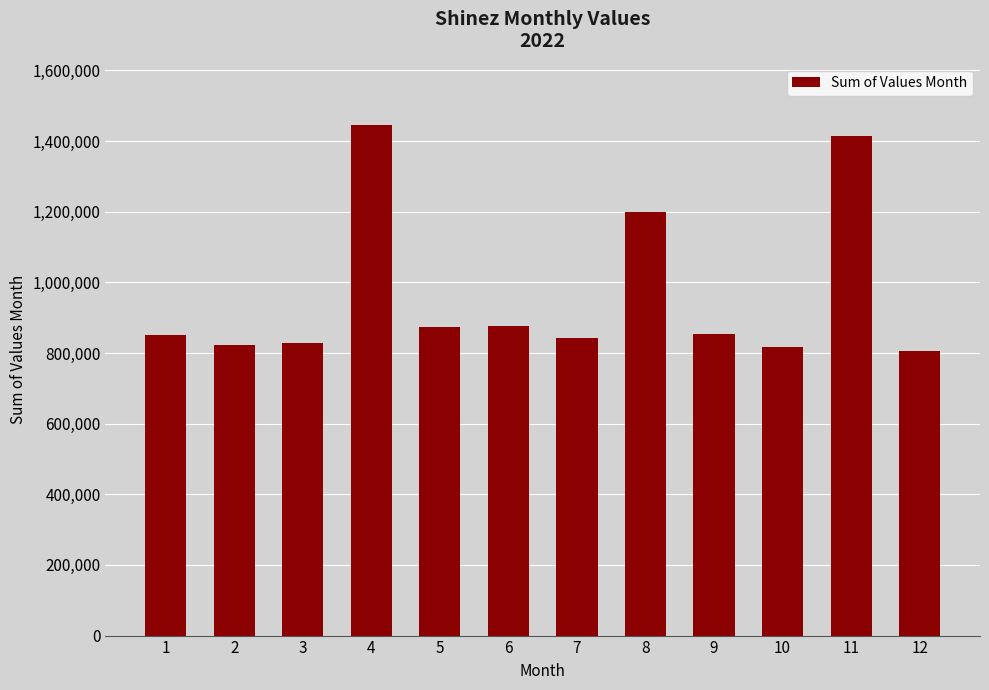

Which label corresponds to the largest value in the chart?

4